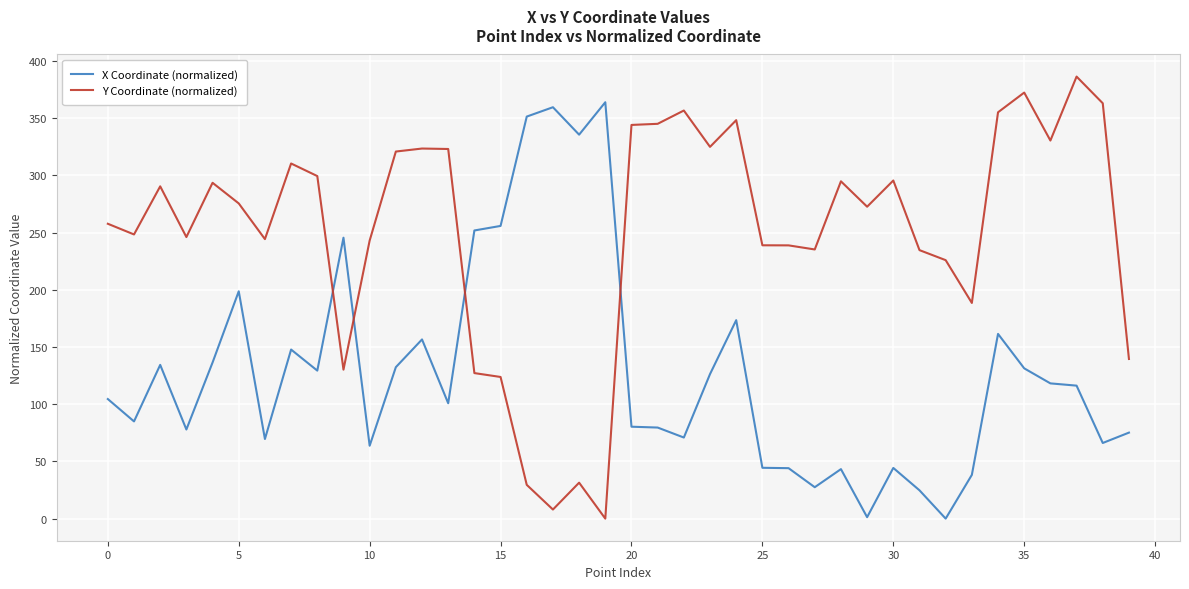

How many distinct data groups are displayed?

2